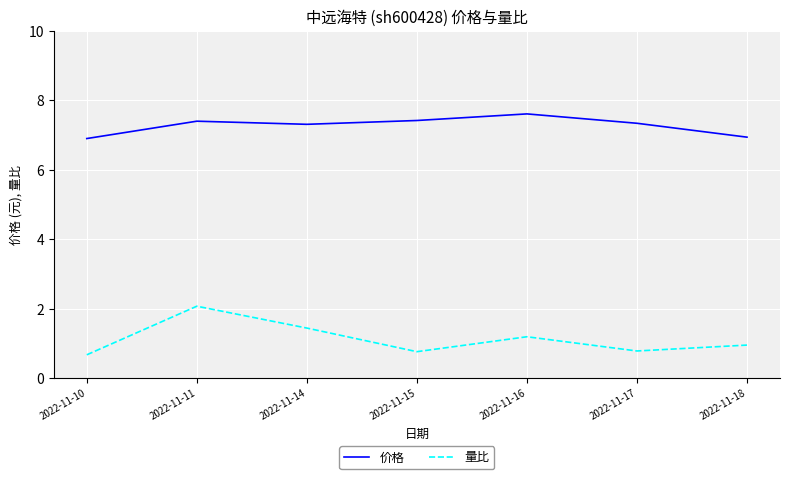

Which series has the largest range (max minus min)?

量比